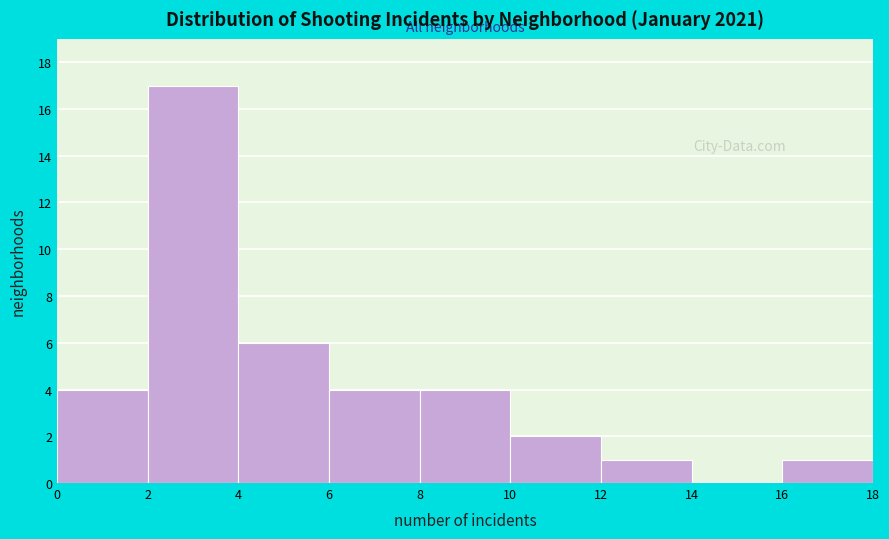

What is the height of the bar covering 6 to 8 on the x-axis? The values are not printed on the chart, so give them approximately, as read against the axis.

4